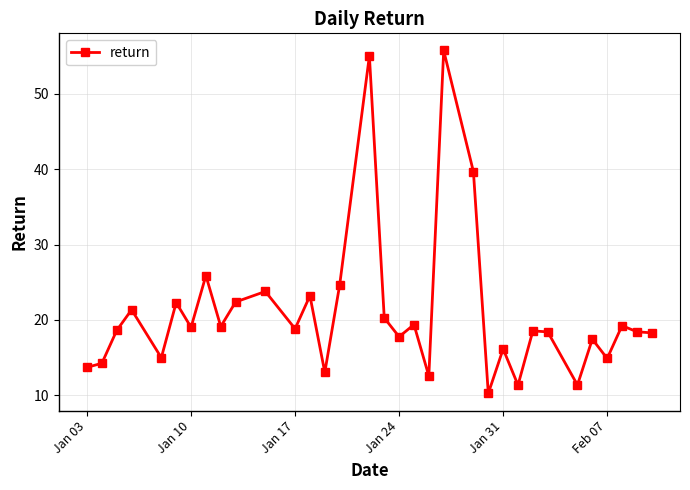

How many values exceed 18?

21